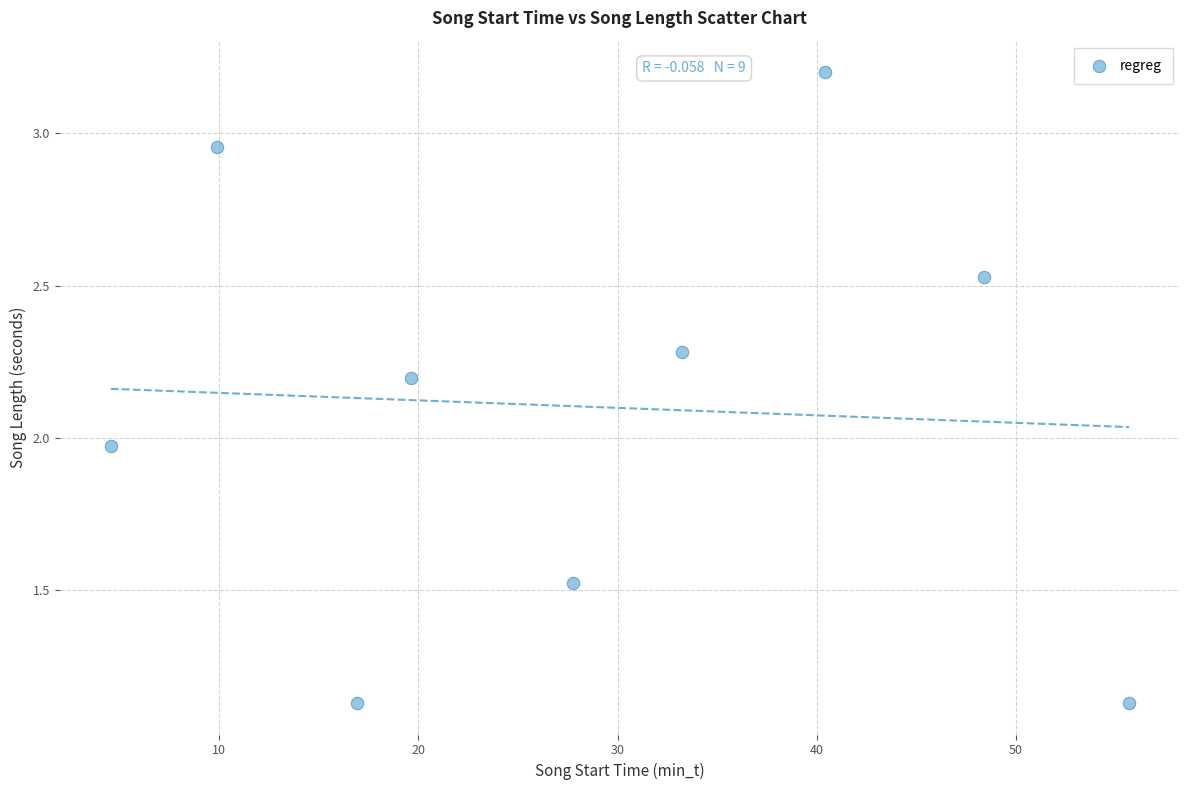

What is the range of X values (max minus min)?

51.1